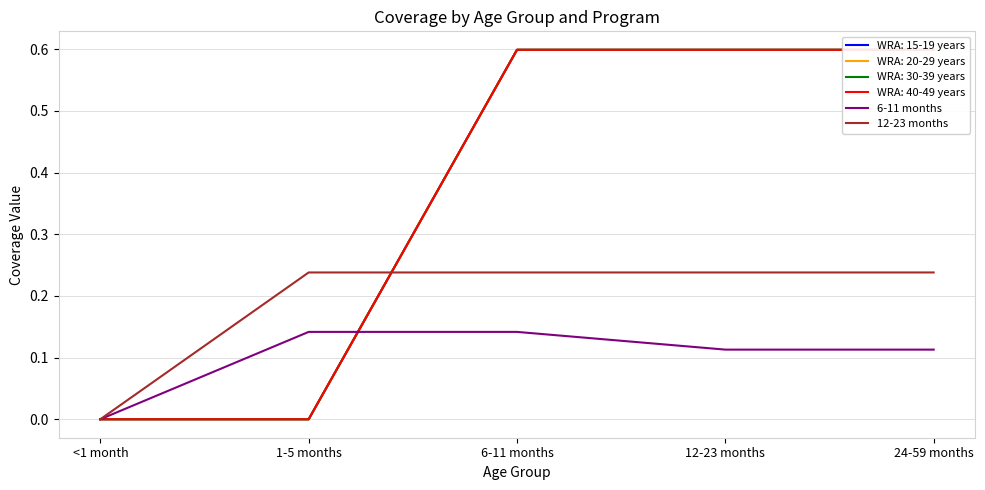

Where is 6-11 months nearest to the value 0?

<1 month